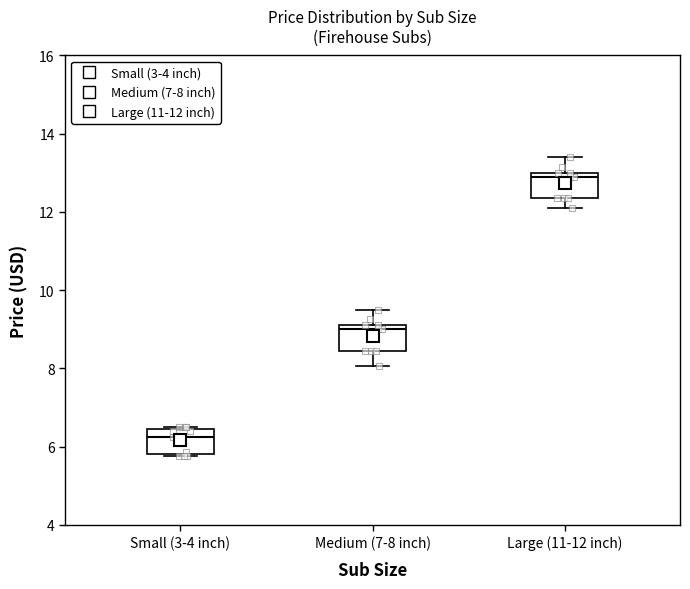

Which box has the lowest median line?

Small (3-4 inch)